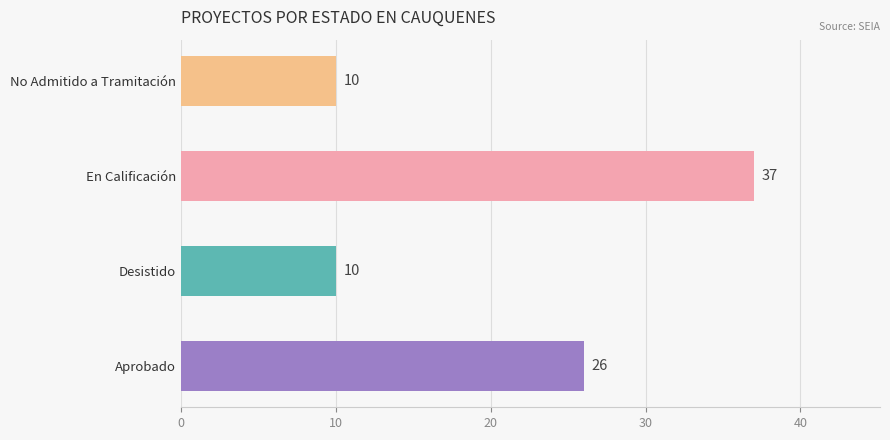

The value at Aprobado is 26. True or false?

True